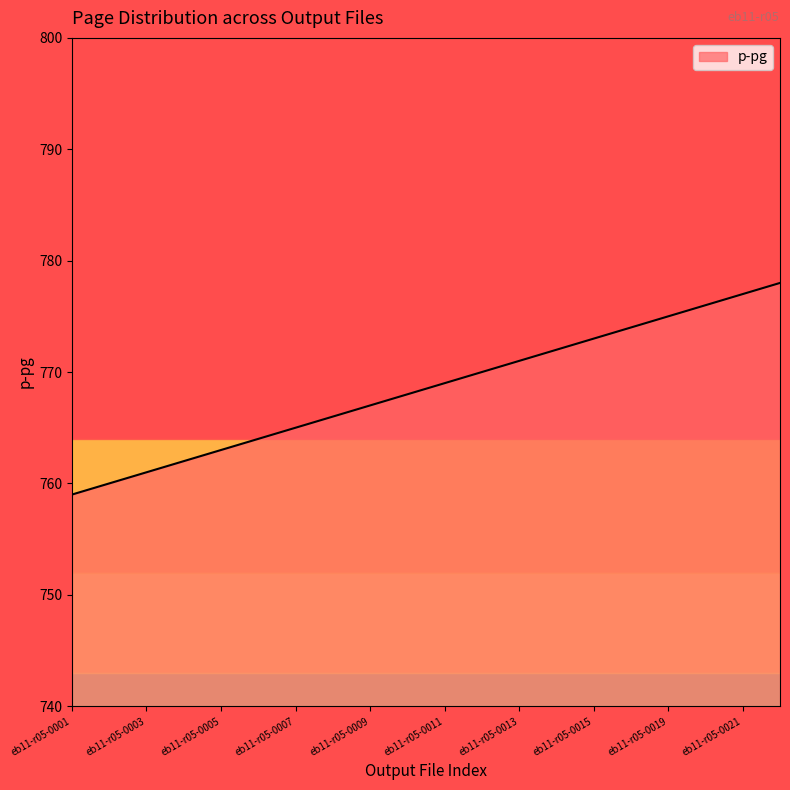

What is the greatest value displayed?

778